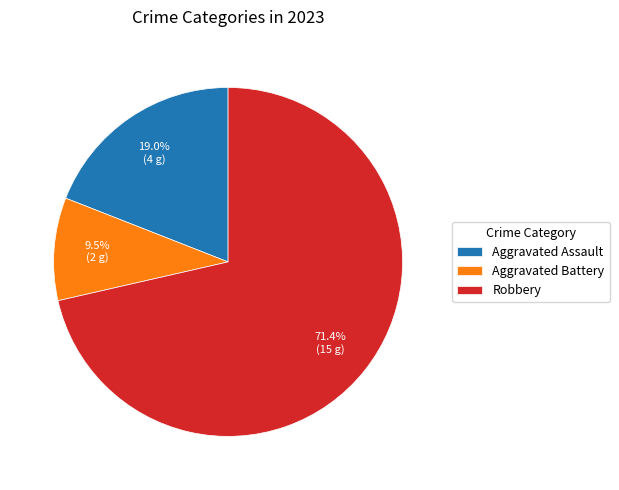

Do Aggravated Assault and Aggravated Battery together represent more than half of the pie?

No